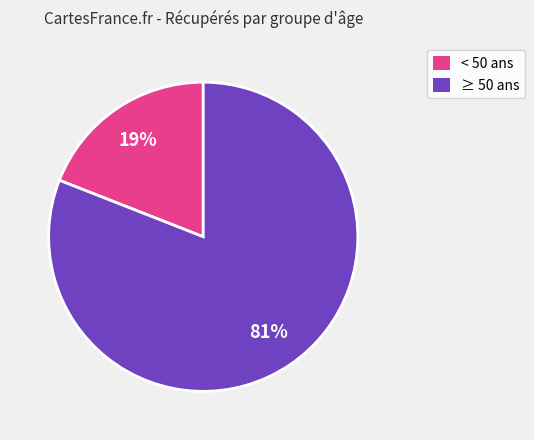

Does any single category account for the majority?

Yes